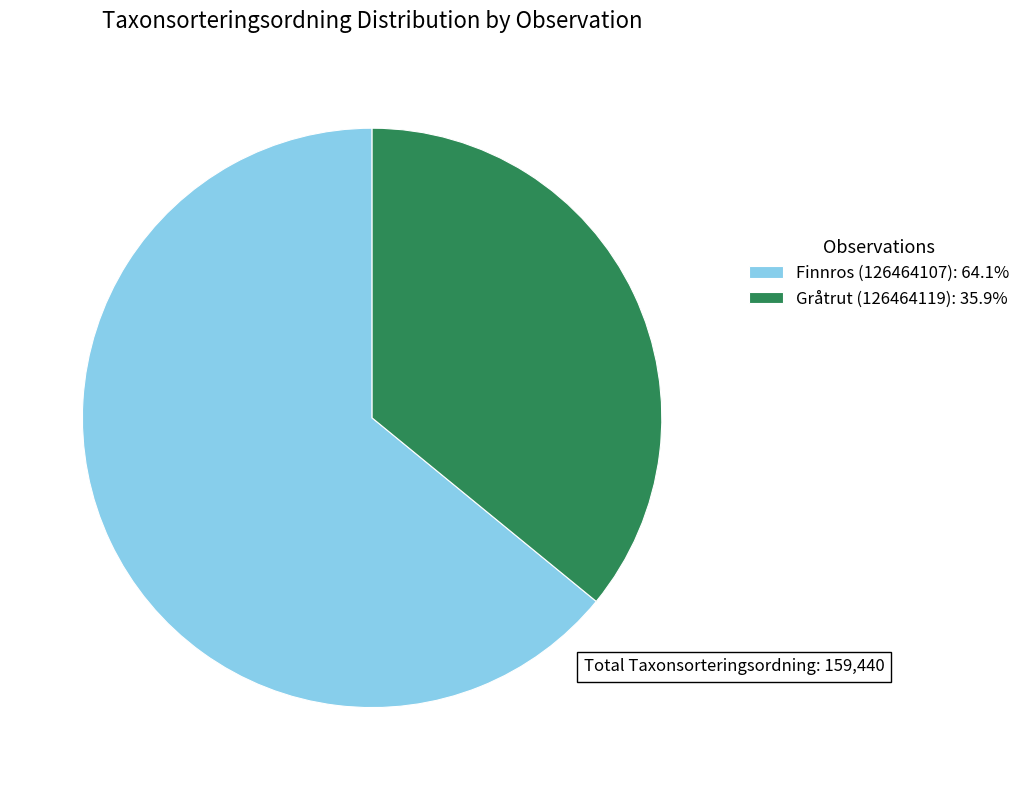

What is the ratio of the value at Gråtrut (126464119): 35.9% to the value at Finnros (126464107): 64.1%?

0.6